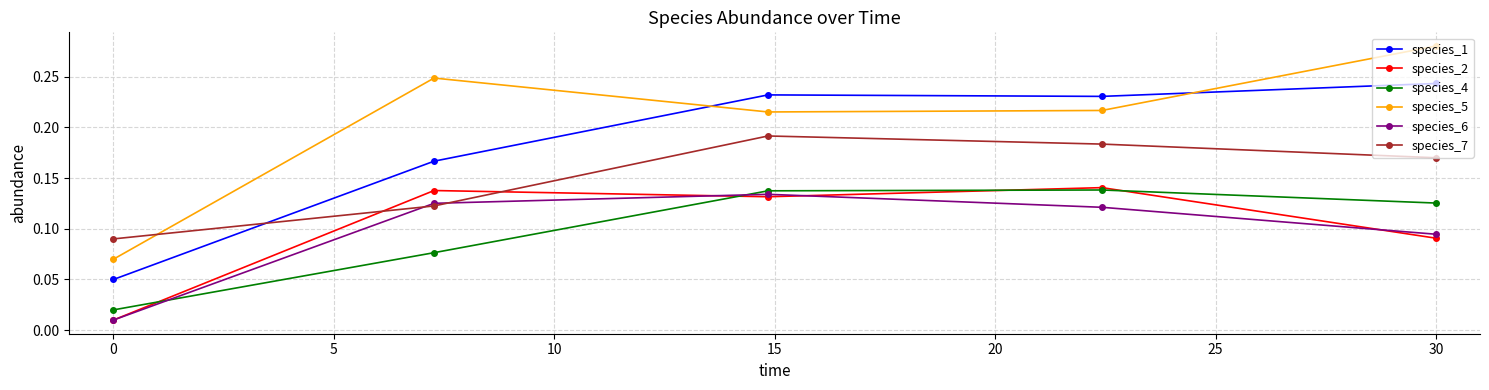

True or false: species_1 and species_6 cross at least once.

False